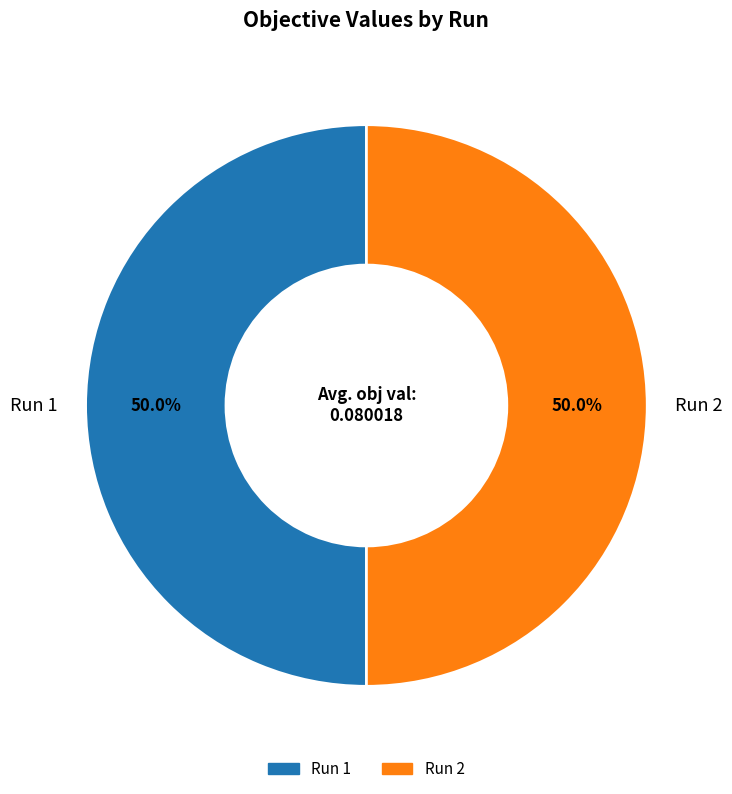

Is it true that Run 2 is 50% of the pie?

True